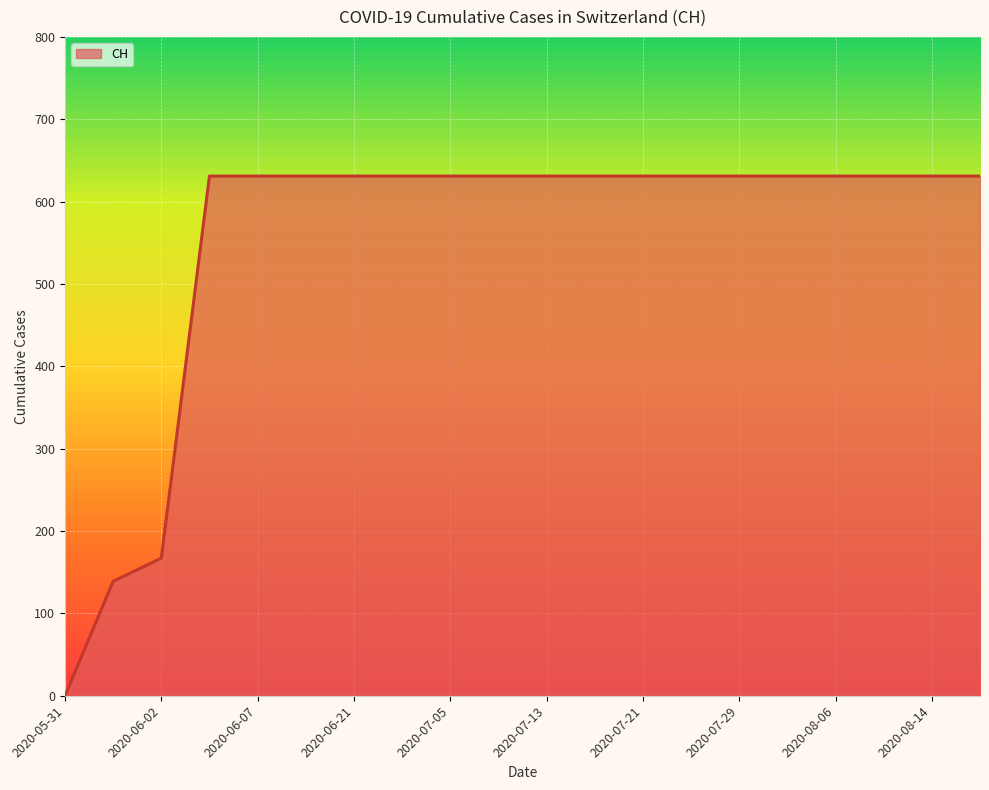

What is the greatest value displayed?

631